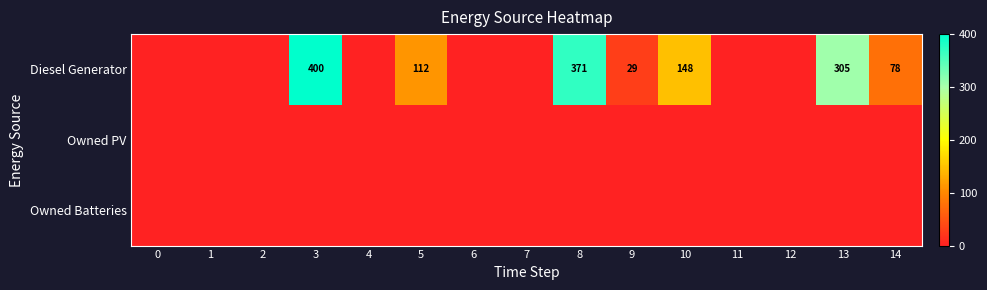

The Diesel Generator series shows 112 at 5. True or false?

True